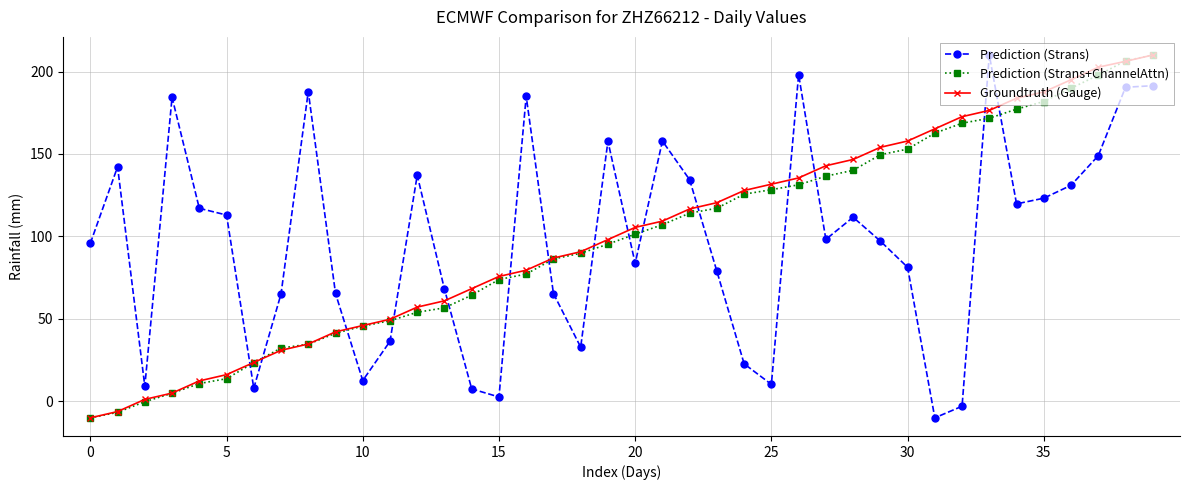

What is the value of the Prediction (Strans) point at the 27th from the left?

198.1